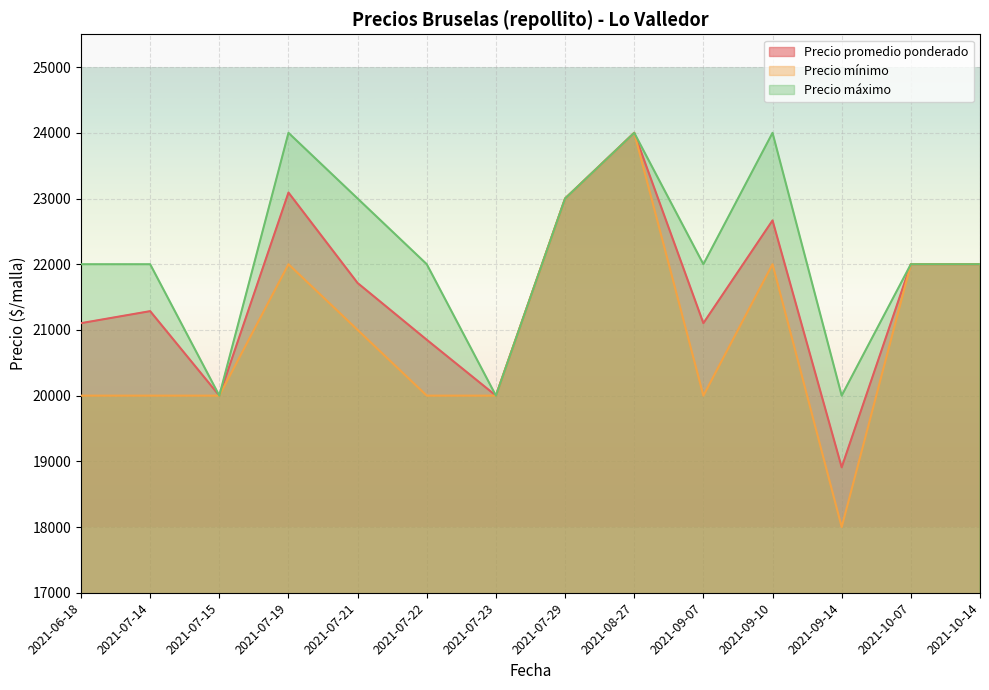

What is the minimum value shown in the chart?

18000